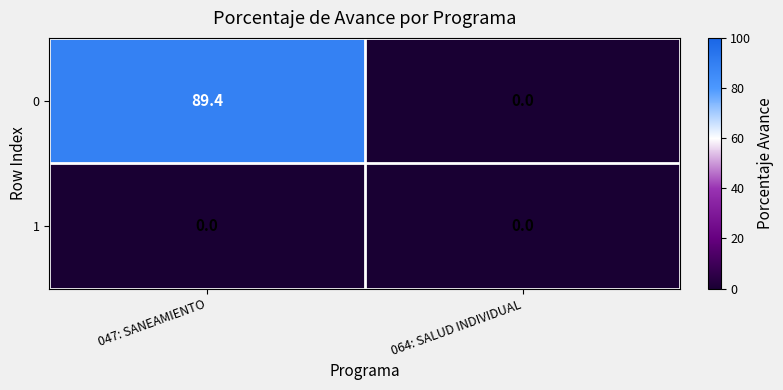

What is the spread (max minus min) of values at 047: SANEAMIENTO?

89.4